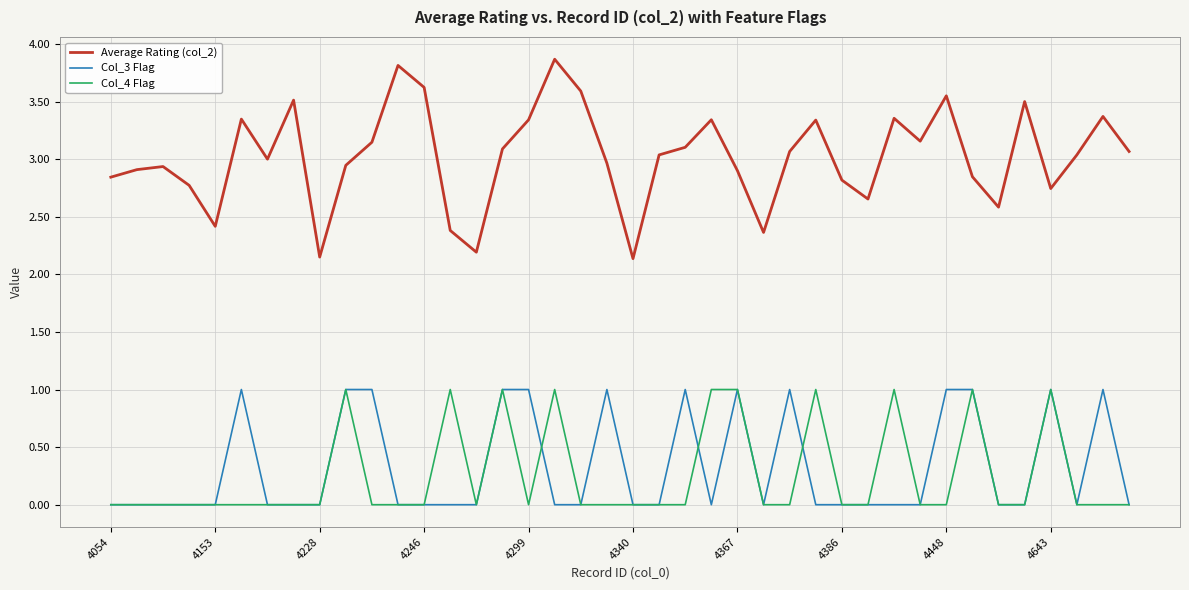

Does the chart have visible grid lines?

Yes